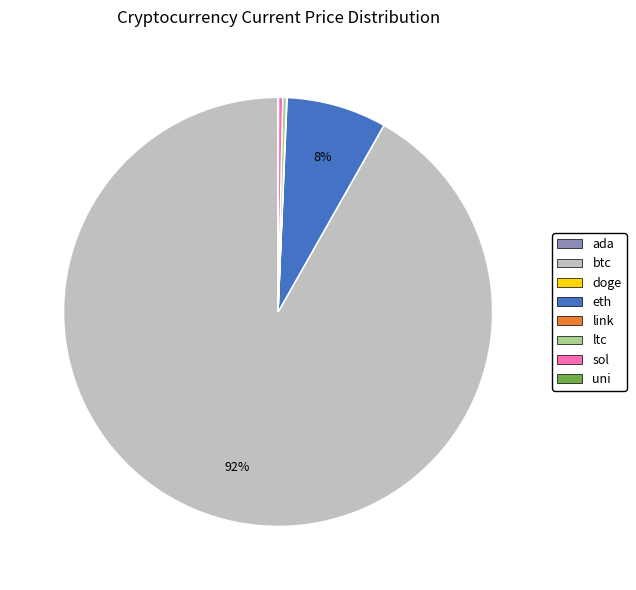

Which slice is the largest?

btc